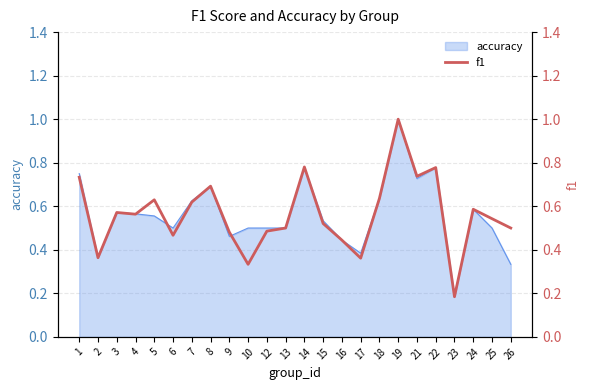

What is the sum of the values at 8 and 24?

1.3